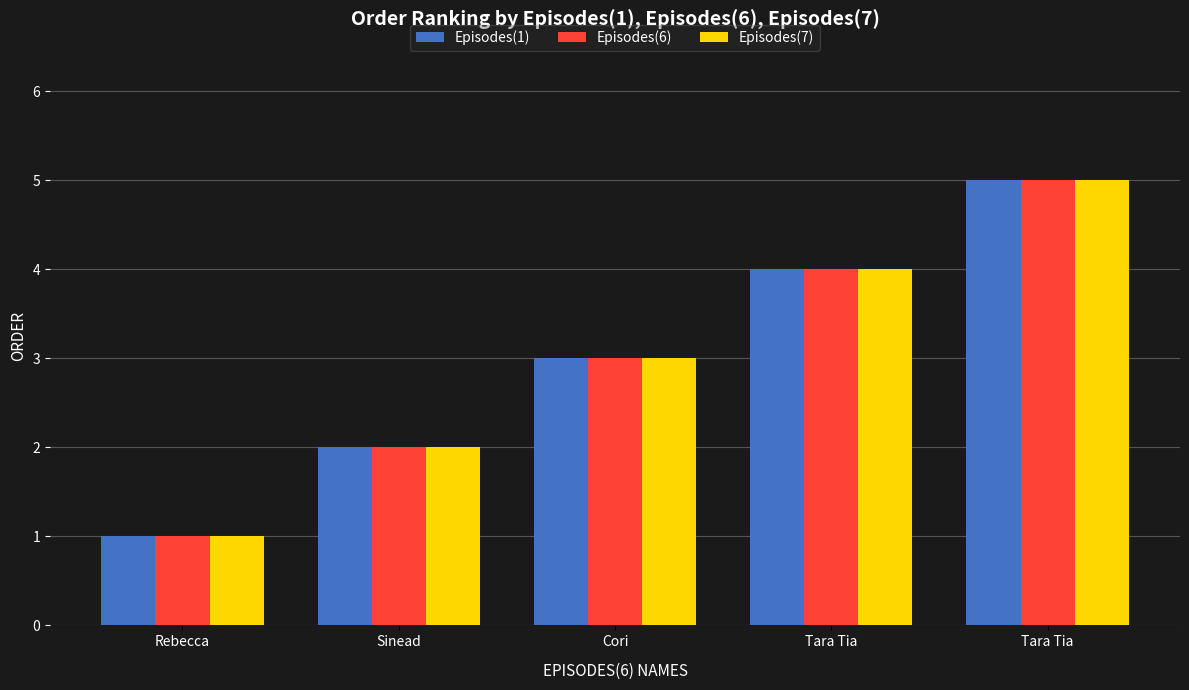

What are all the series names shown in the legend?

Episodes(1), Episodes(6), Episodes(7)